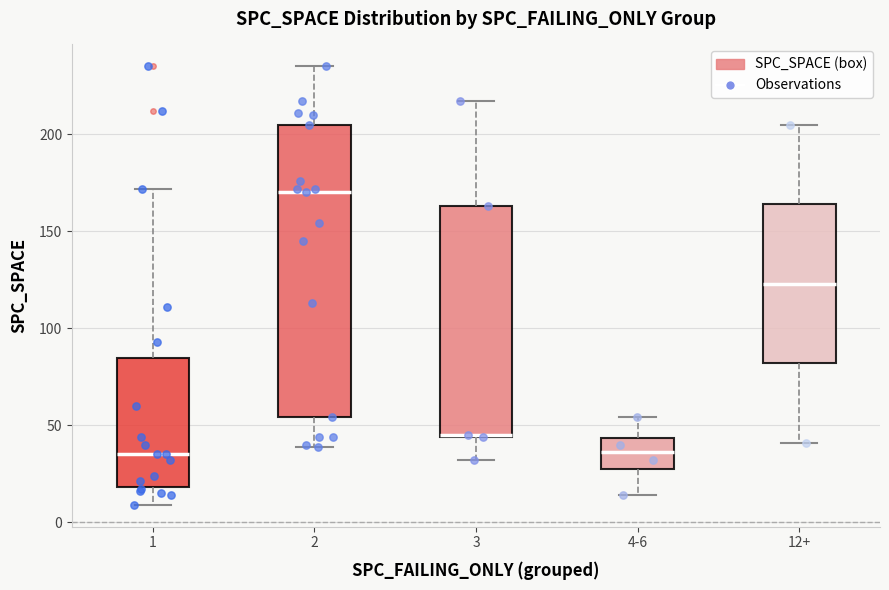

Where does the lower whisker of the box for 2 end on the y-axis? The values are not printed on the chart, so give them approximately, as read against the axis.

40